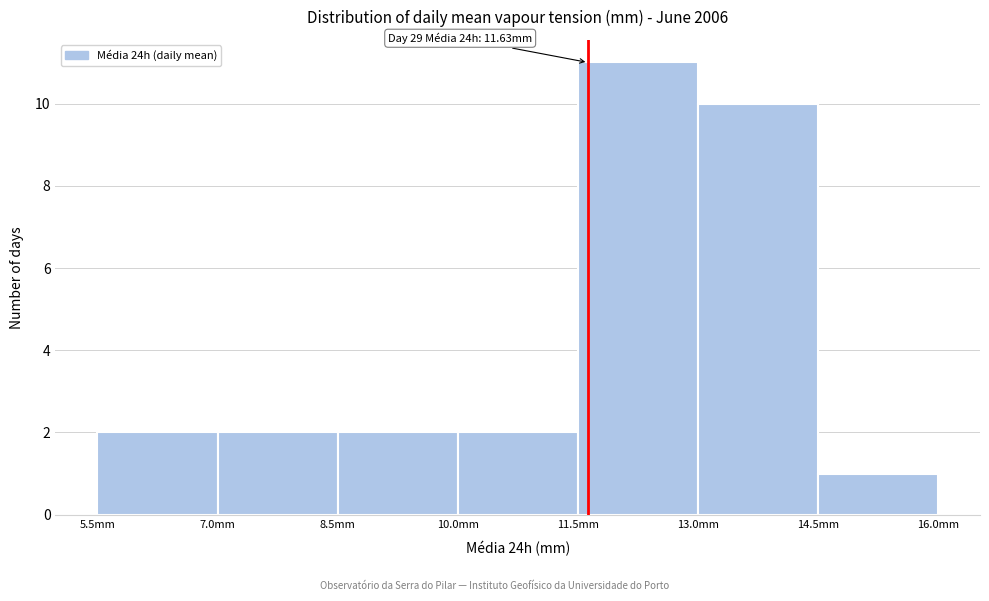

Over which range of the x-axis is the bar tallest?

11.5 to 13.0